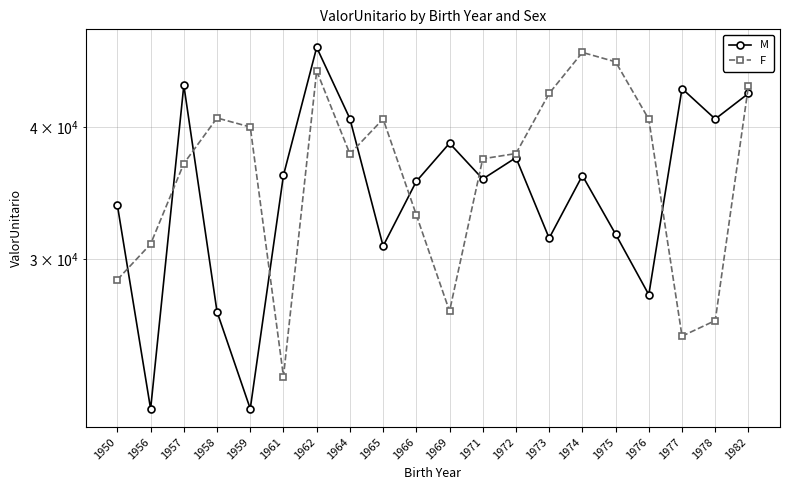

What is the total value across all series at 1973?

74466.4